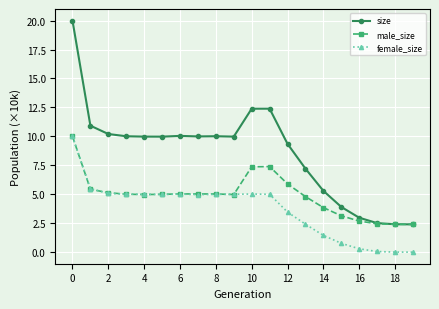

What are all the series names shown in the legend?

size, male_size, female_size